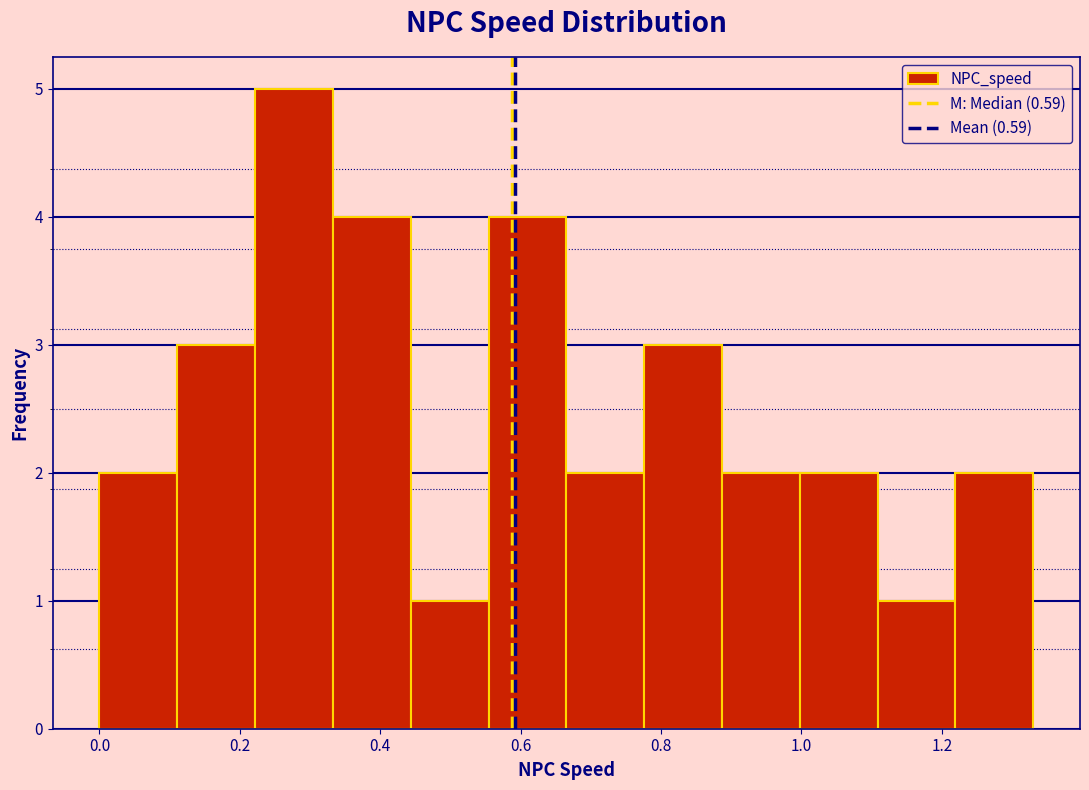

Reading left to right, transcribe this chart: for each bar, give the range it covers on the x-axis and its height. Neither the bar edges nor the heights are printed on the chart, so give them approximately, as read against the axes.

0.00 to 0.12: 2
0.12 to 0.22: 3
0.22 to 0.34: 5
0.34 to 0.44: 4
0.44 to 0.56: 1
0.56 to 0.66: 4
0.66 to 0.78: 2
0.78 to 0.88: 3
0.88 to 1.00: 2
1.00 to 1.10: 2
1.10 to 1.22: 1
1.22 to 1.34: 2